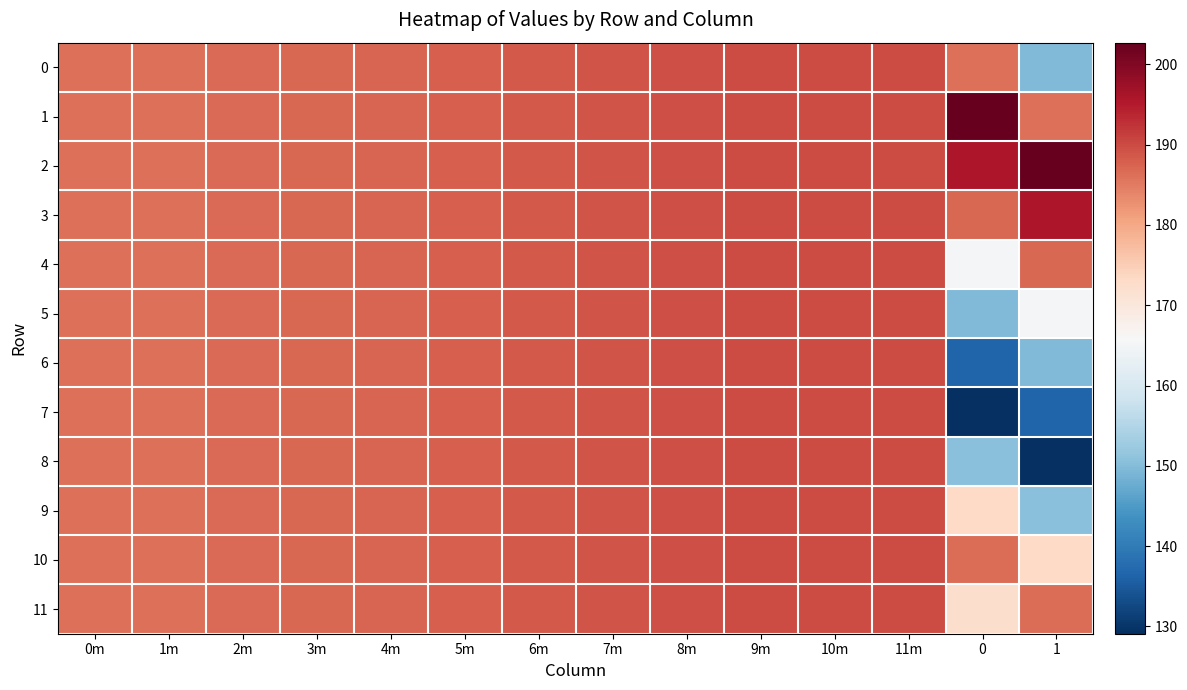

Rank the series by their maximum value, from lowest to highest.

0, 4, 5, 6, 7, 8, 9, 10, 11, 3, 1, 2